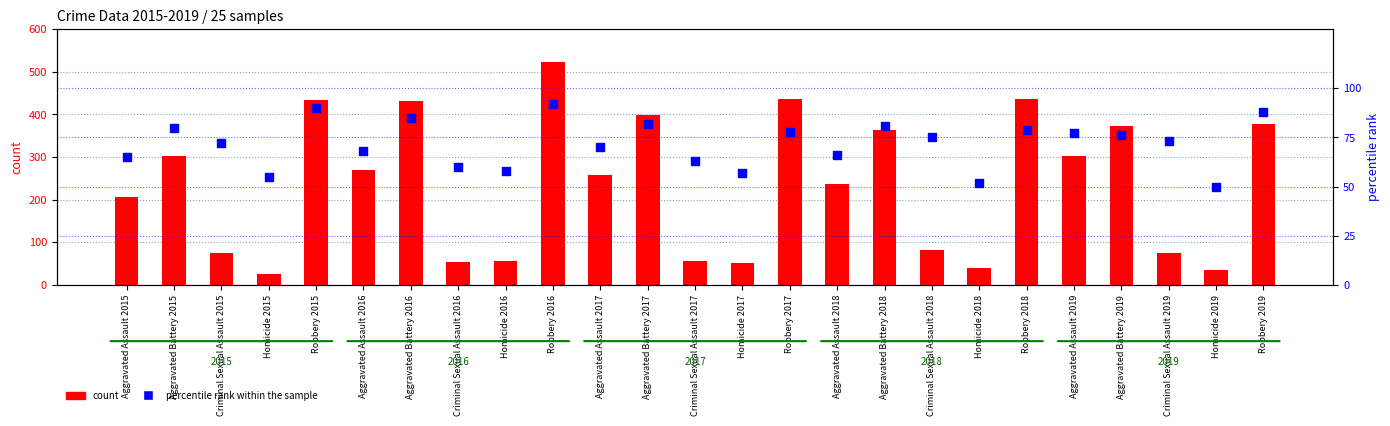

Which series reaches the maximum Y coordinate?

count